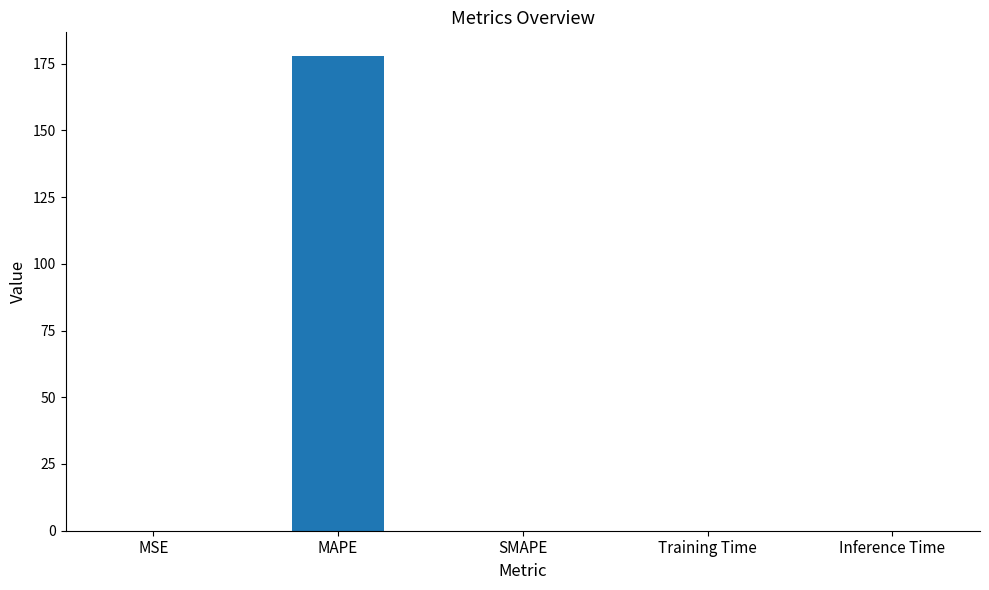

Which category has the highest value across all series?

MAPE